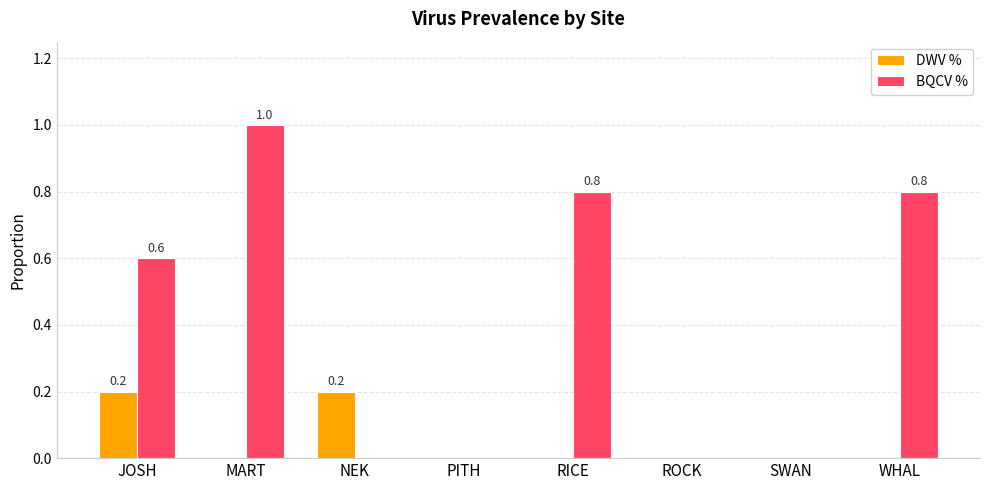

At which category is the sum across all series the highest?

MART